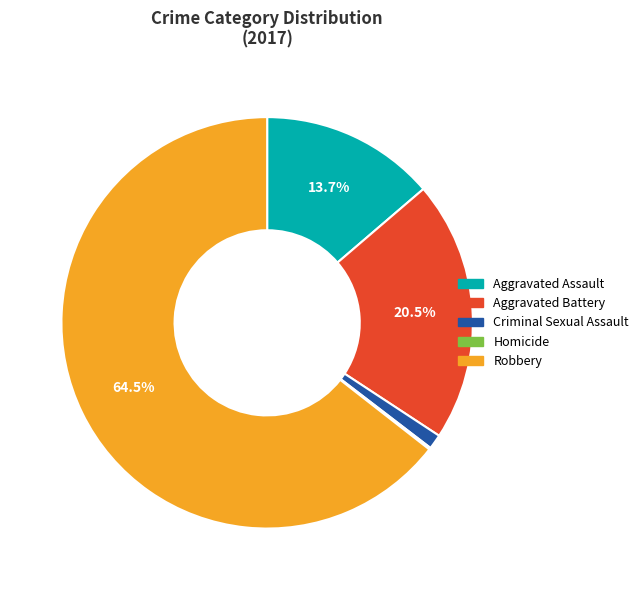

Is it true that Aggravated Battery is 10% of the pie?

False